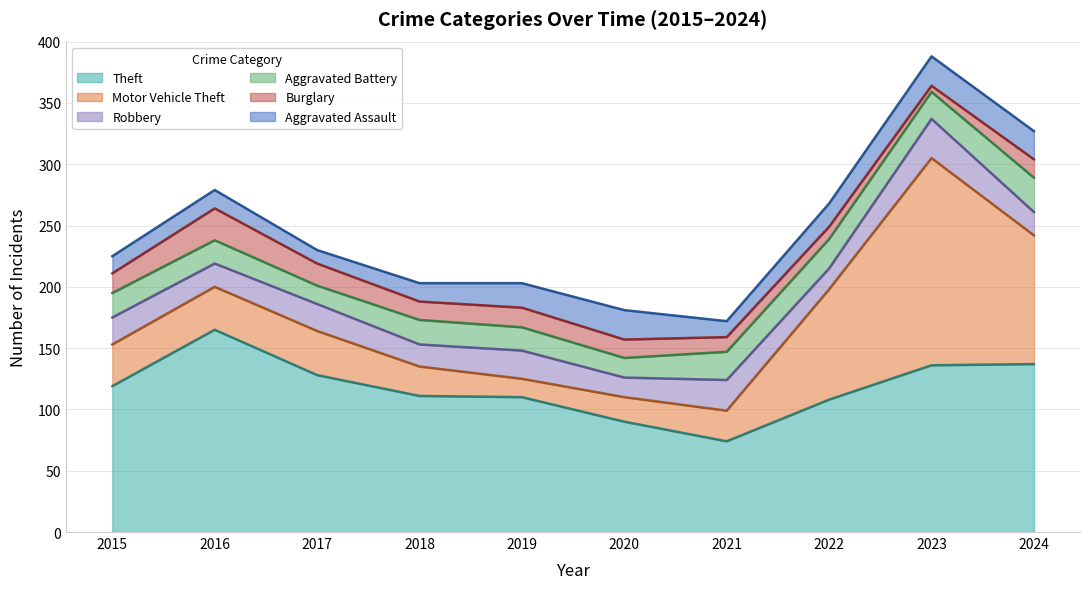

What is the maximum value shown in the chart?

169